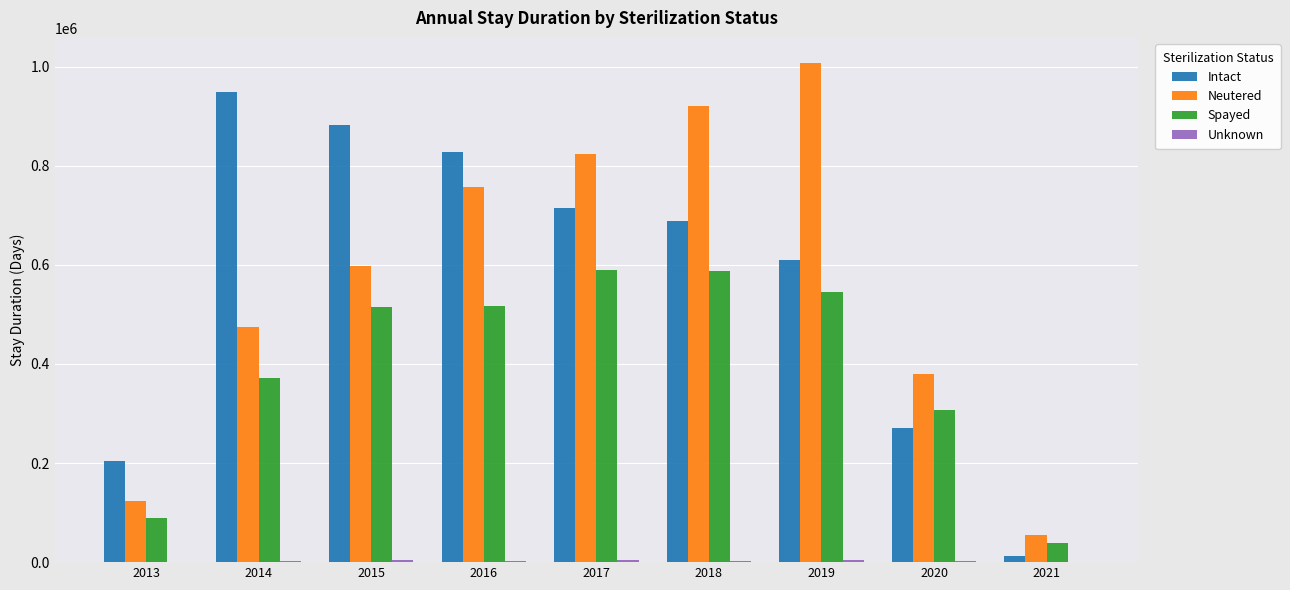

At which label does Neutered reach its peak?

2019